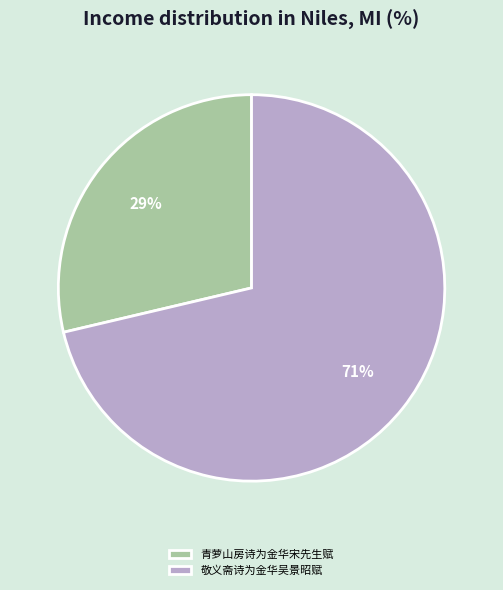

To the nearest percent, what is the average slice percentage?

50%